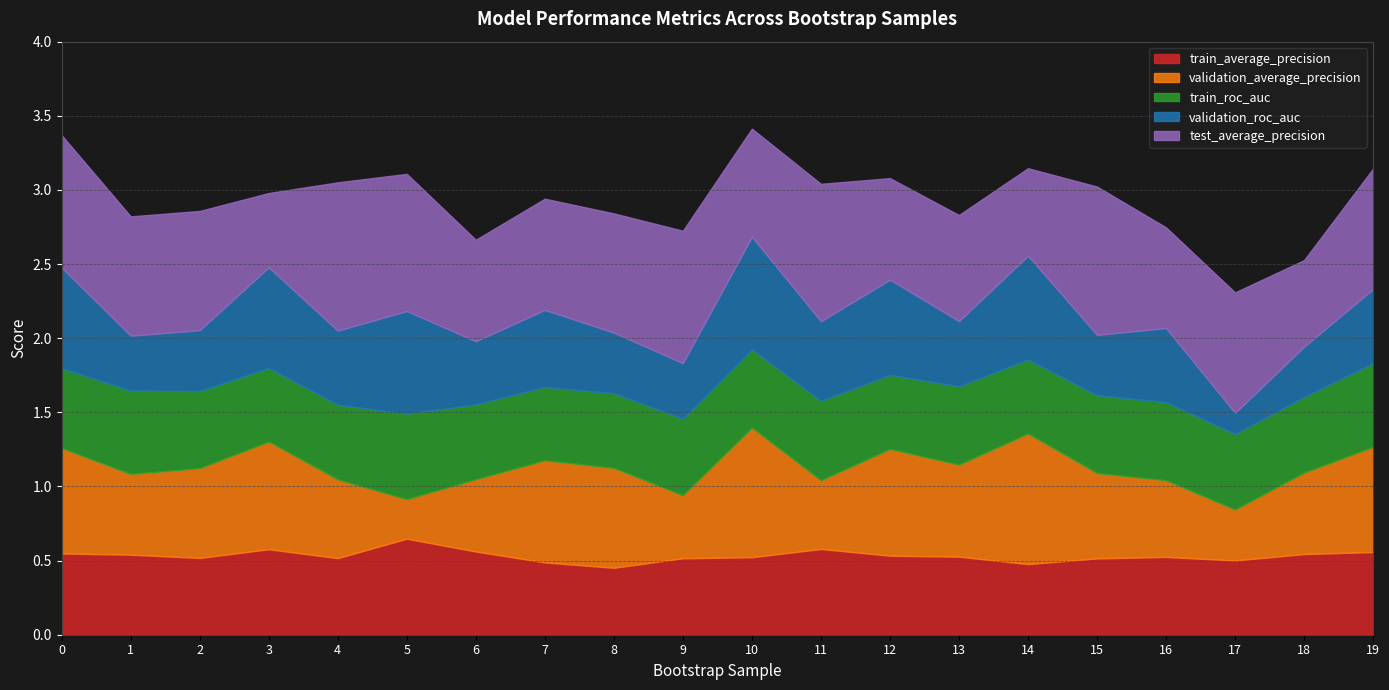

What is the approximate value of train_roc_auc at 11?

0.5